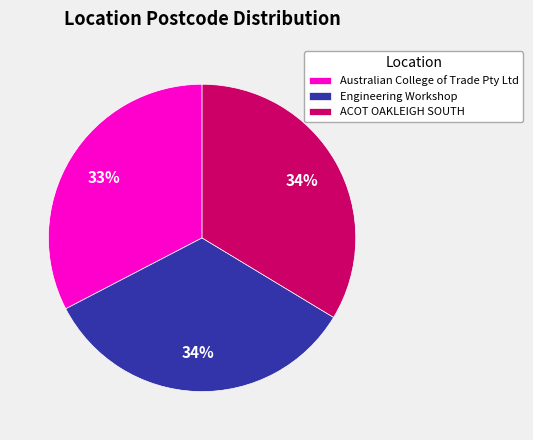

Which slice is the smallest?

Australian College of Trade Pty Ltd